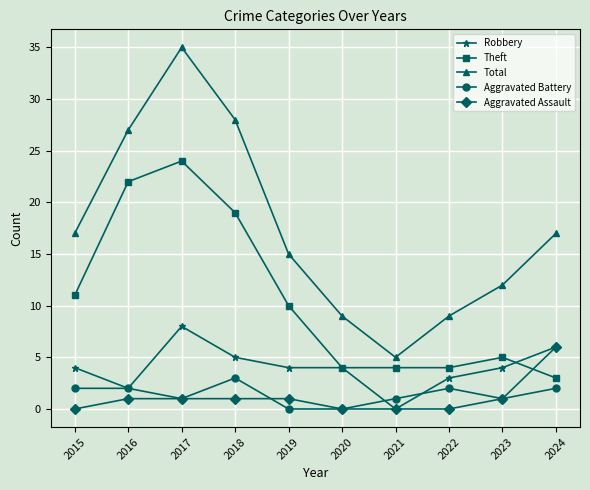

What are all the series names shown in the legend?

Robbery, Theft, Total, Aggravated Battery, Aggravated Assault